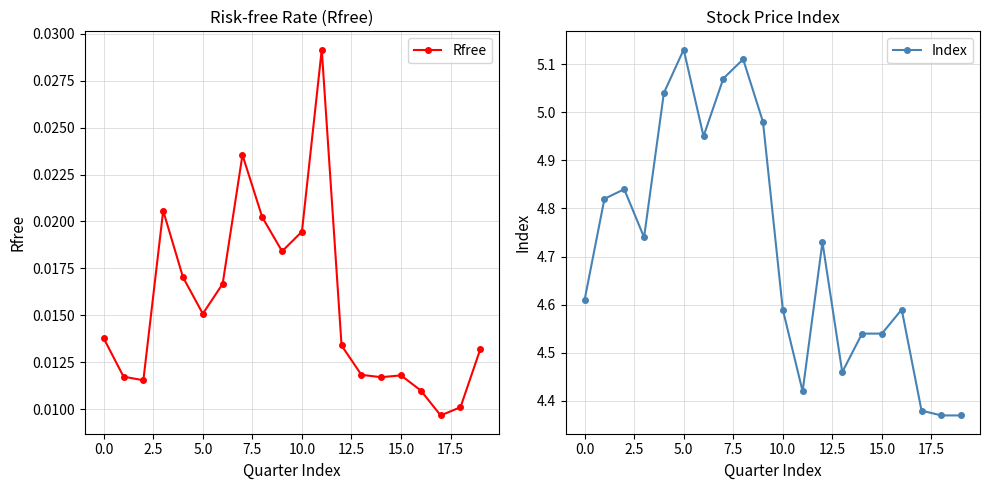

True or false: Index has more than 1 interior local peaks.

True